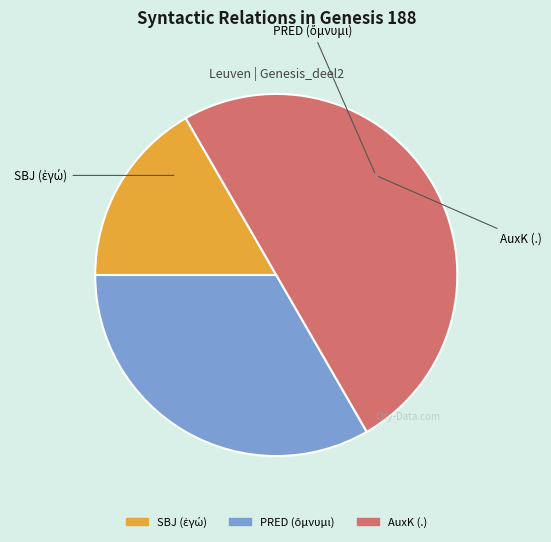

How many segments does this pie chart have?

3